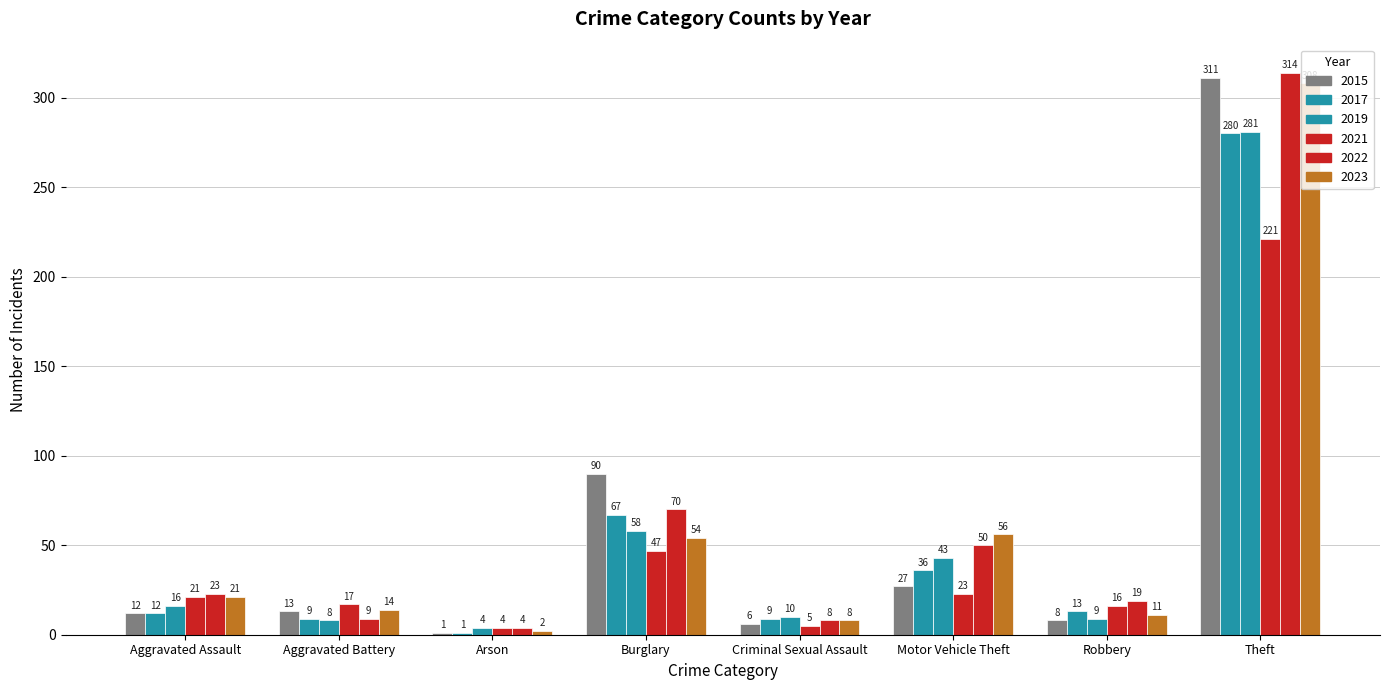

Rank the series by their maximum value, from lowest to highest.

2021, 2017, 2019, 2023, 2015, 2022